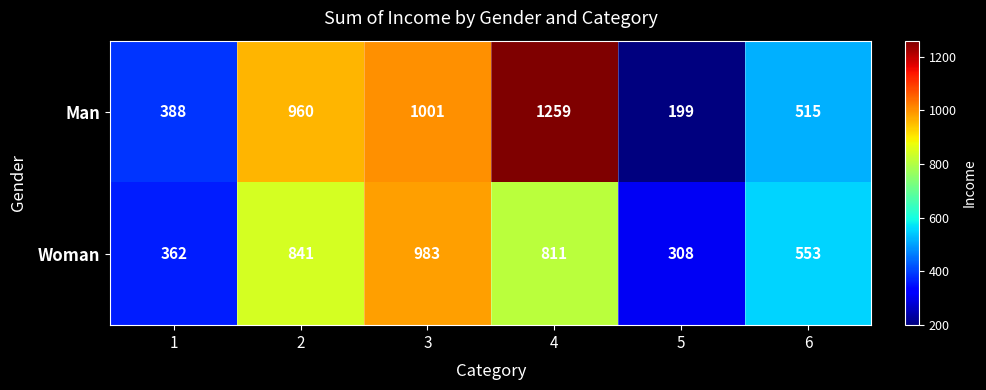

List the series in order of their peak value, lowest first.

Woman, Man